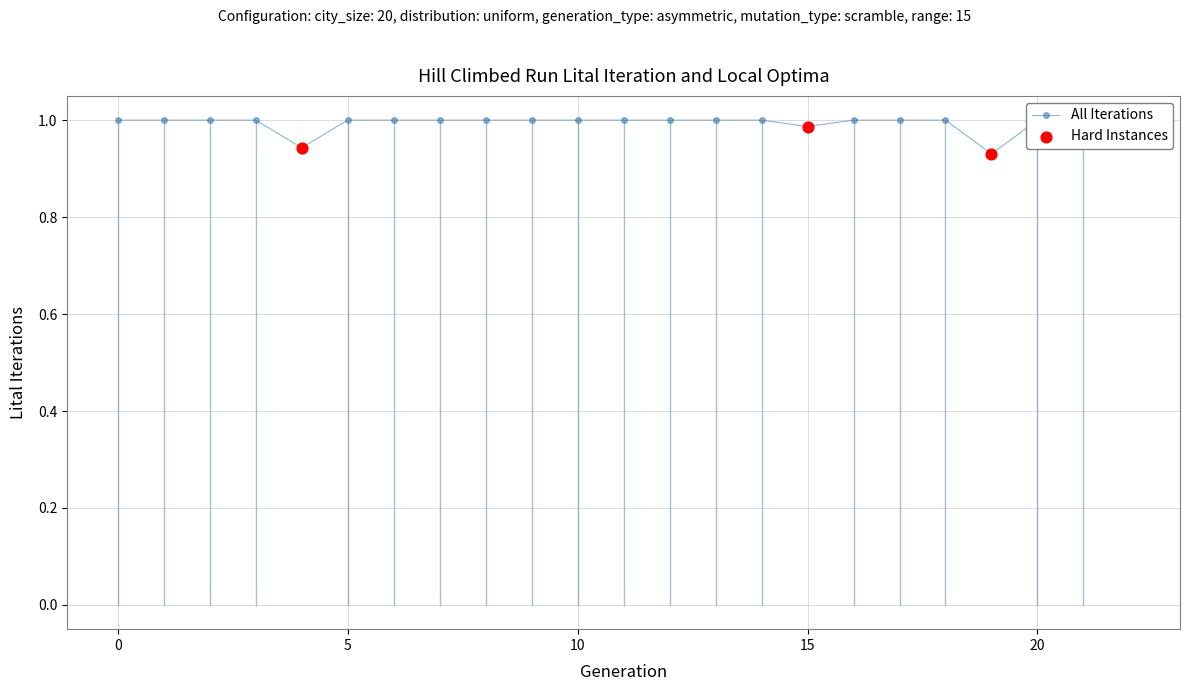

What is the total value across all series at 5?

1.0